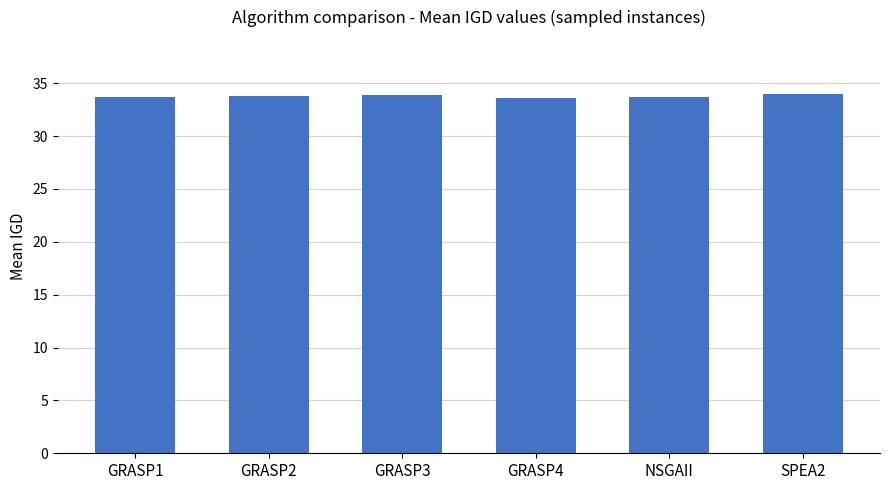

The value at SPEA2 is 34.0. True or false?

True